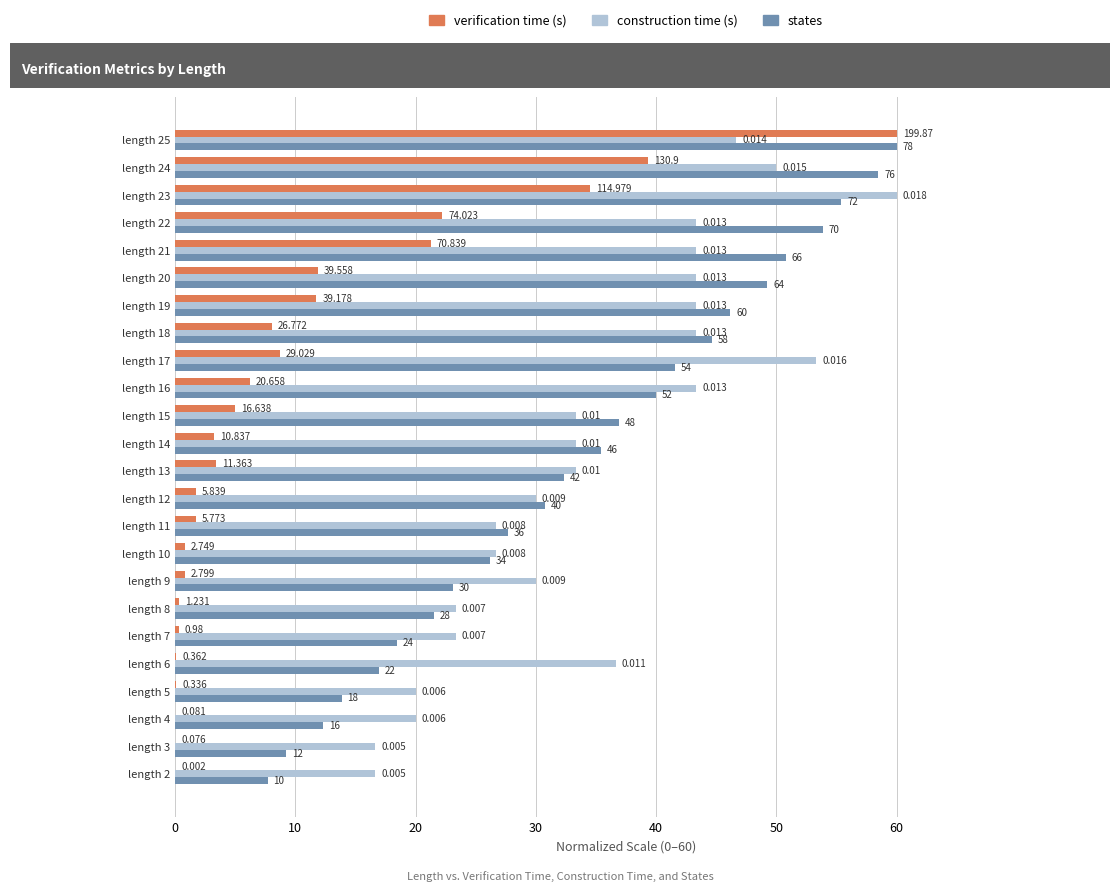

At which label is construction time (s) closest to 38?

length 6